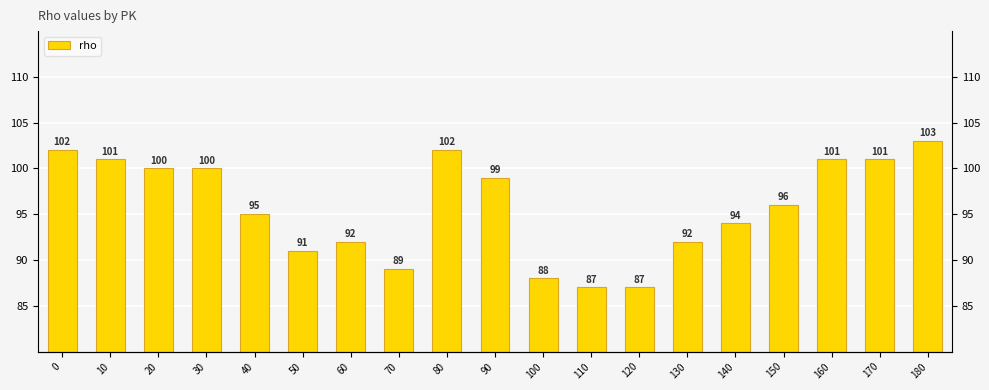

How many distinct data groups are displayed?

1